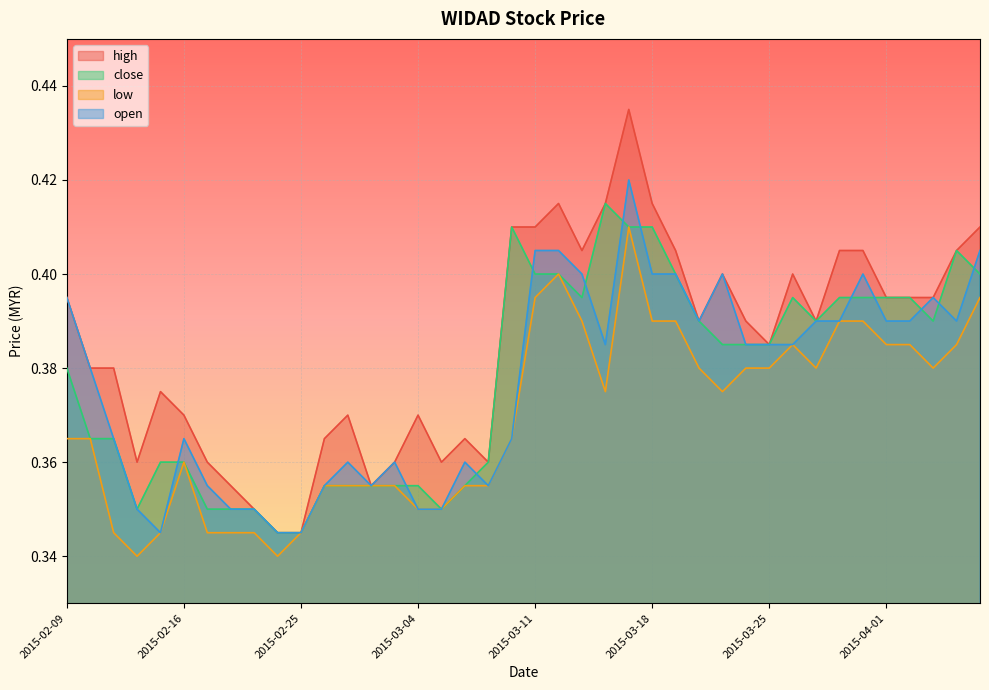

How many categories are shown in the chart?

40